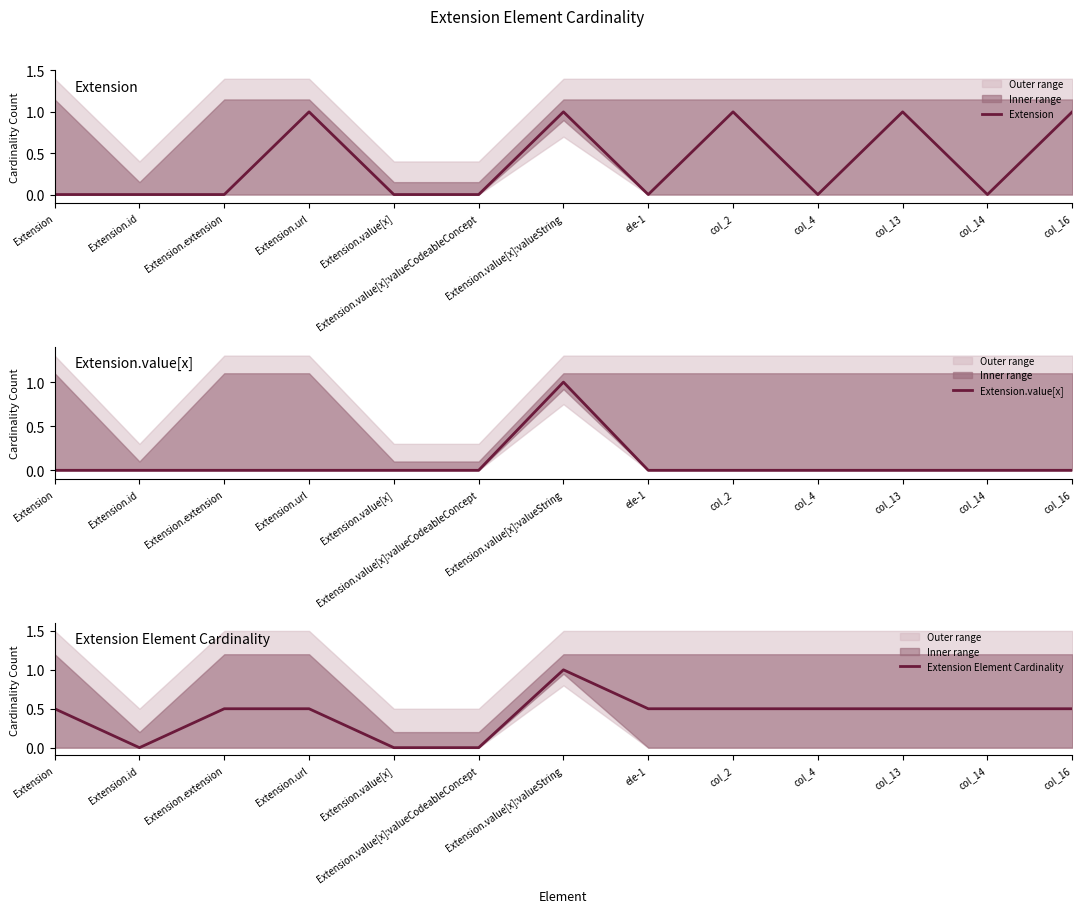

Reading left to right, extract all data points from this chart.

Extension: Extension=0.0	Extension.id=0.0	Extension.extension=0.0	Extension.url=1.0	Extension.value[x]=0.0	Extension.value[x]:valueCodeableConcept=0.0	Extension.value[x]:valueString=1.0	ele-1=0.0	col_2=1.0	col_4=0.0	col_13=1.0	col_14=0.0	col_16=1.0
Extension.value[x]: Extension=0.0	Extension.id=0.0	Extension.extension=0.0	Extension.url=0.0	Extension.value[x]=0.0	Extension.value[x]:valueCodeableConcept=0.0	Extension.value[x]:valueString=1.0	ele-1=0.0	col_2=0.0	col_4=0.0	col_13=0.0	col_14=0.0	col_16=0.0
Extension Element Cardinality: Extension=0.5	Extension.id=0.0	Extension.extension=0.5	Extension.url=0.5	Extension.value[x]=0.0	Extension.value[x]:valueCodeableConcept=0.0	Extension.value[x]:valueString=1.0	ele-1=0.5	col_2=0.5	col_4=0.5	col_13=0.5	col_14=0.5	col_16=0.5